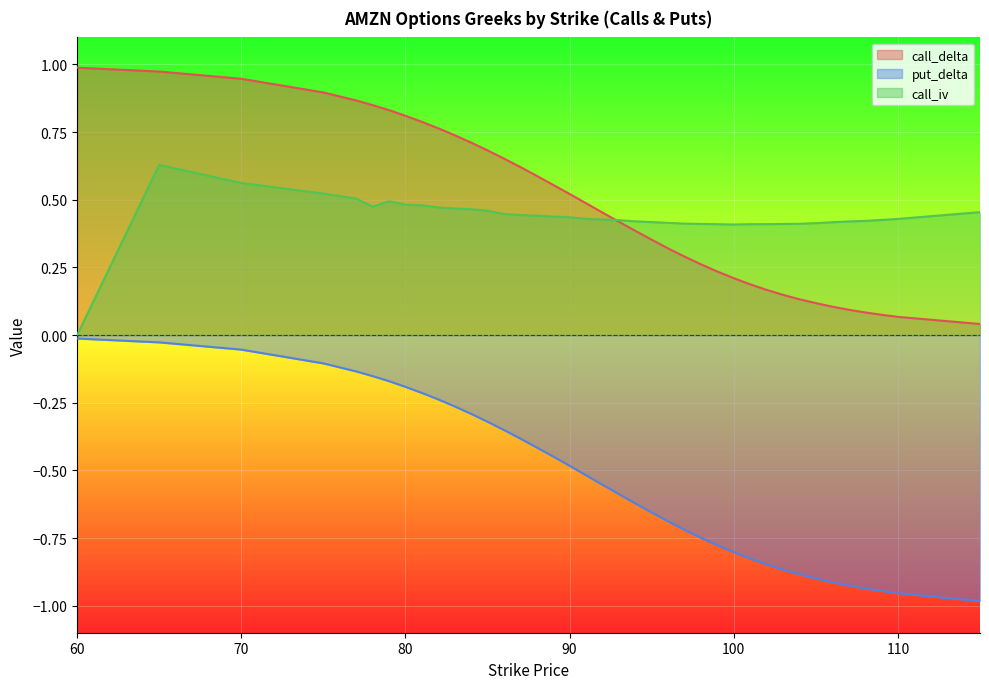

What is the value of the put_delta point at the 39th from the left?

-1.0